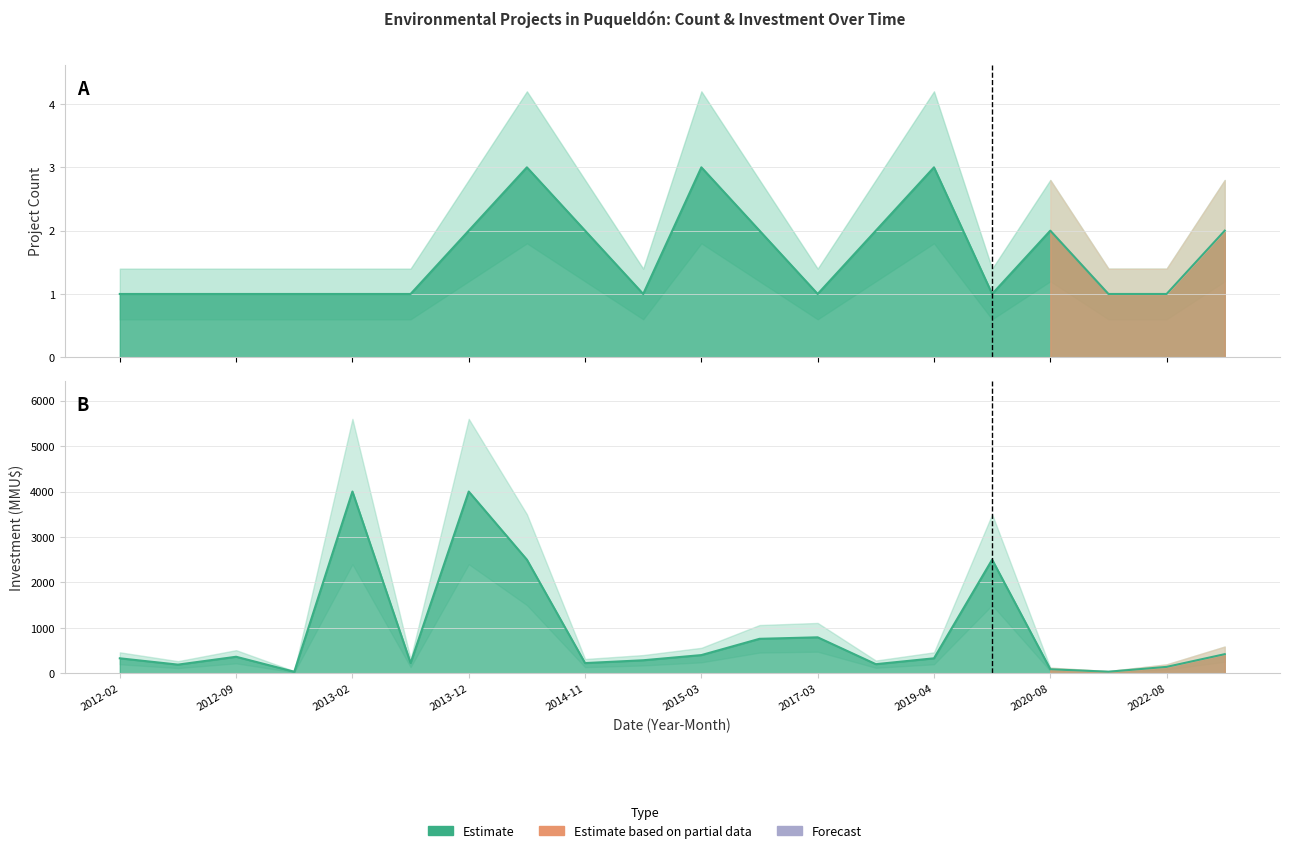

What value does the Count series have at 2022-11?

2